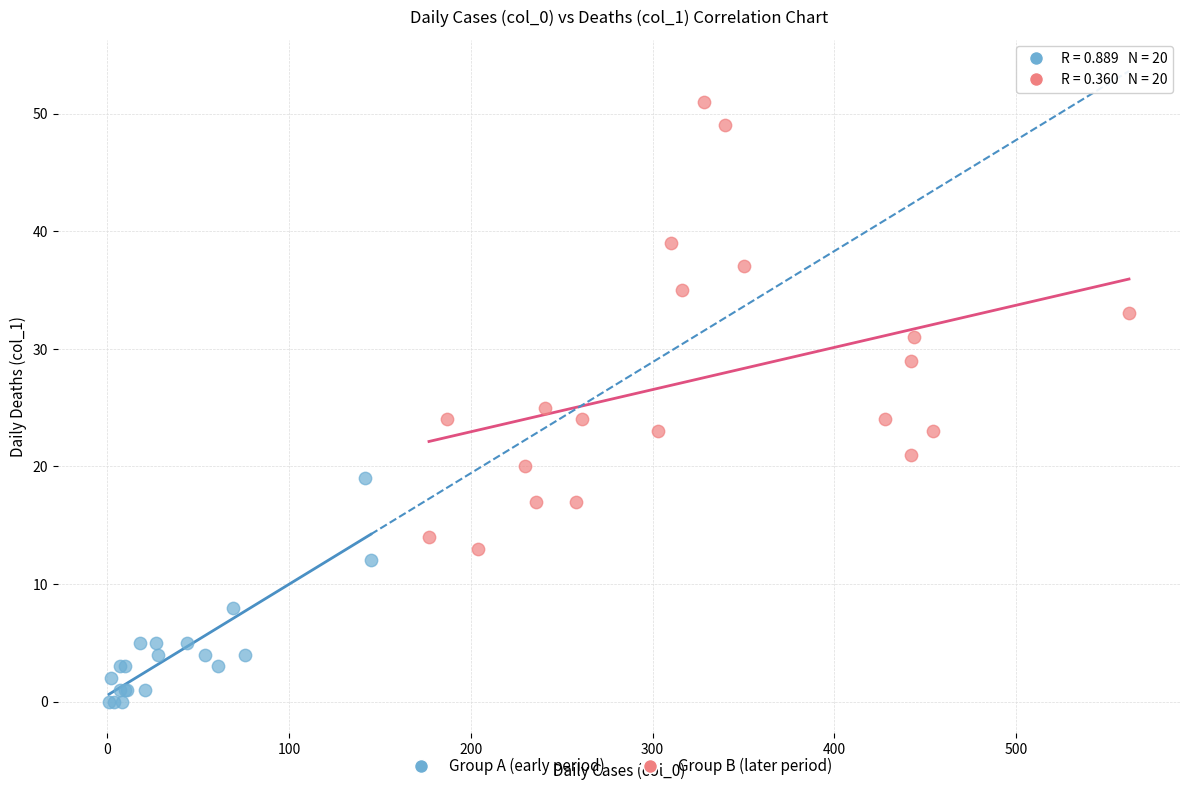

Which series has the widest spread of Y values?

Group B (later period)